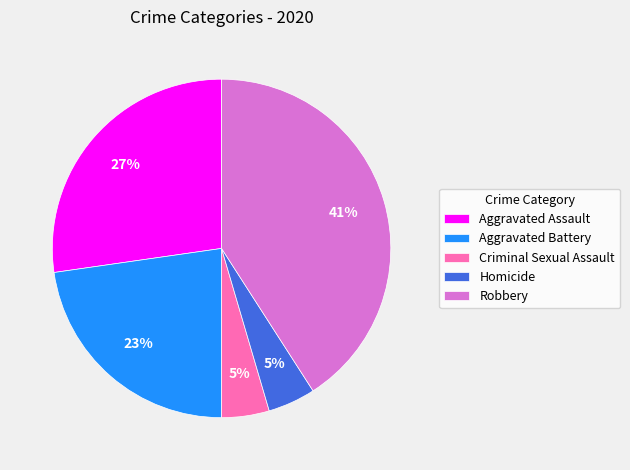

Is there any slice that represents more than half of the pie?

No